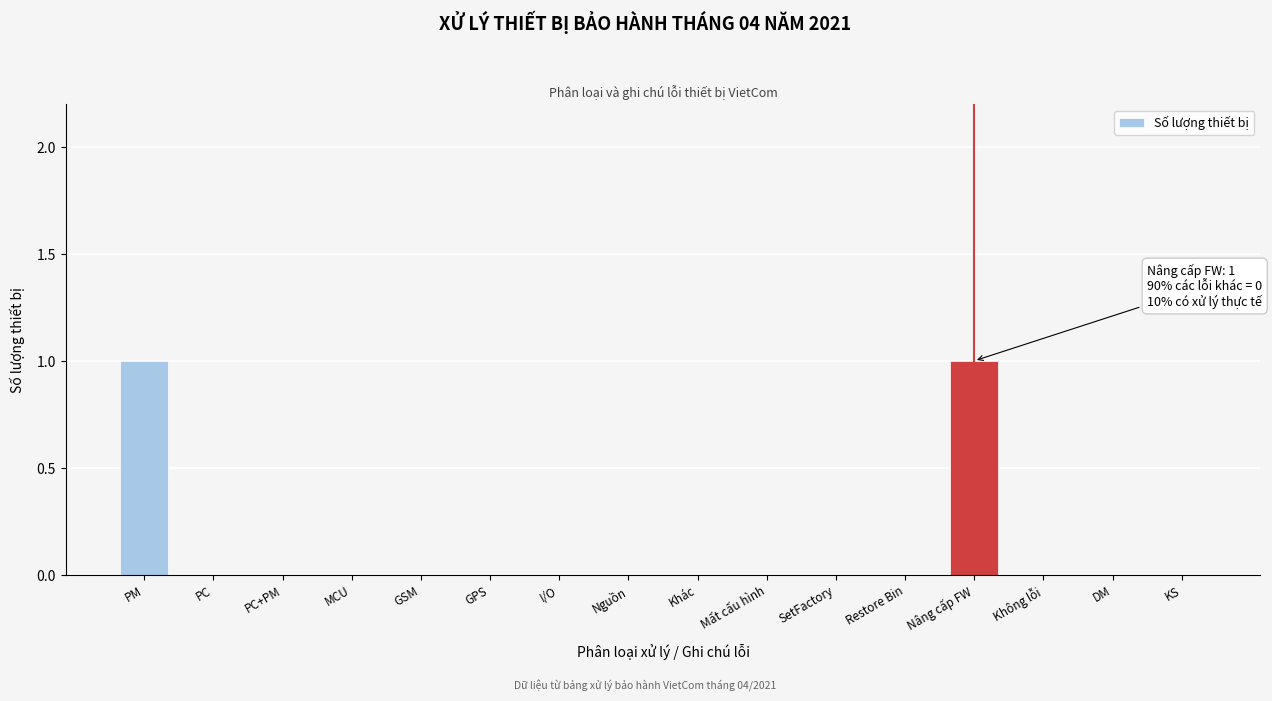

Reading left to right, what are all the values shown in this chart?

PM=1	PC=0	PC+PM=0	MCU=0	GSM=0	GPS=0	I/O=0	Nguồn=0	Khác=0	Mất cấu hình=0	SetFactory=0	Restore Bin=0	Nâng cấp FW=1	Không lỗi=0	DM=0	KS=0